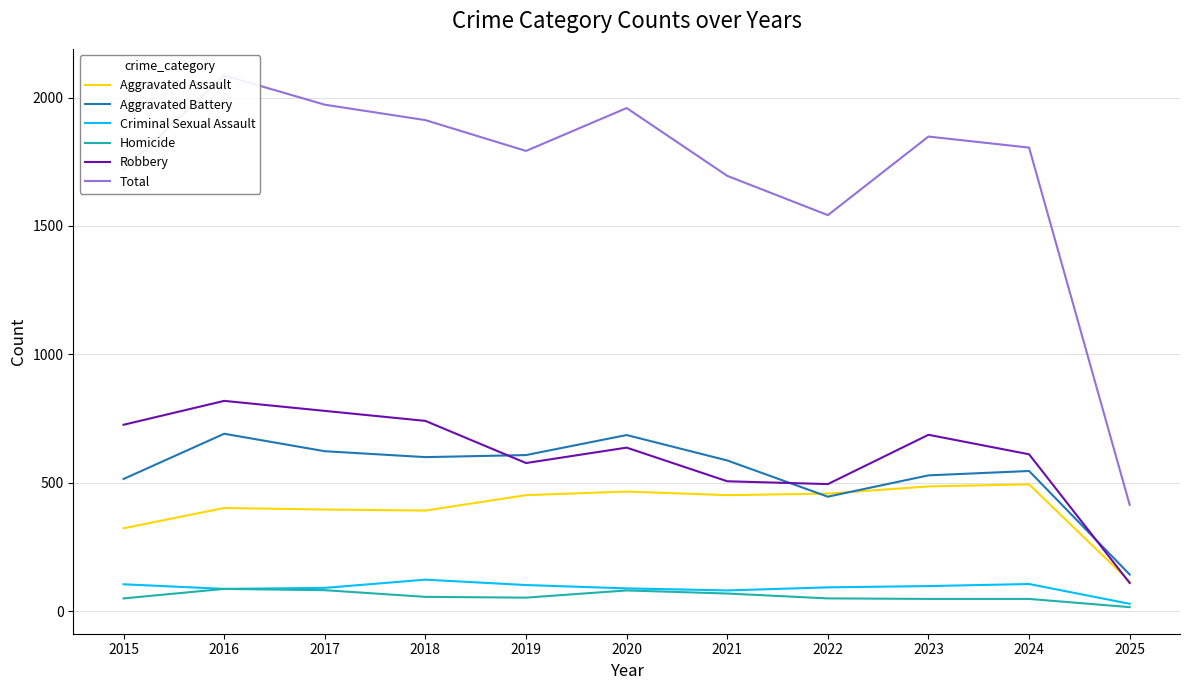

How many interior local peaks does the Aggravated Assault series have?

3